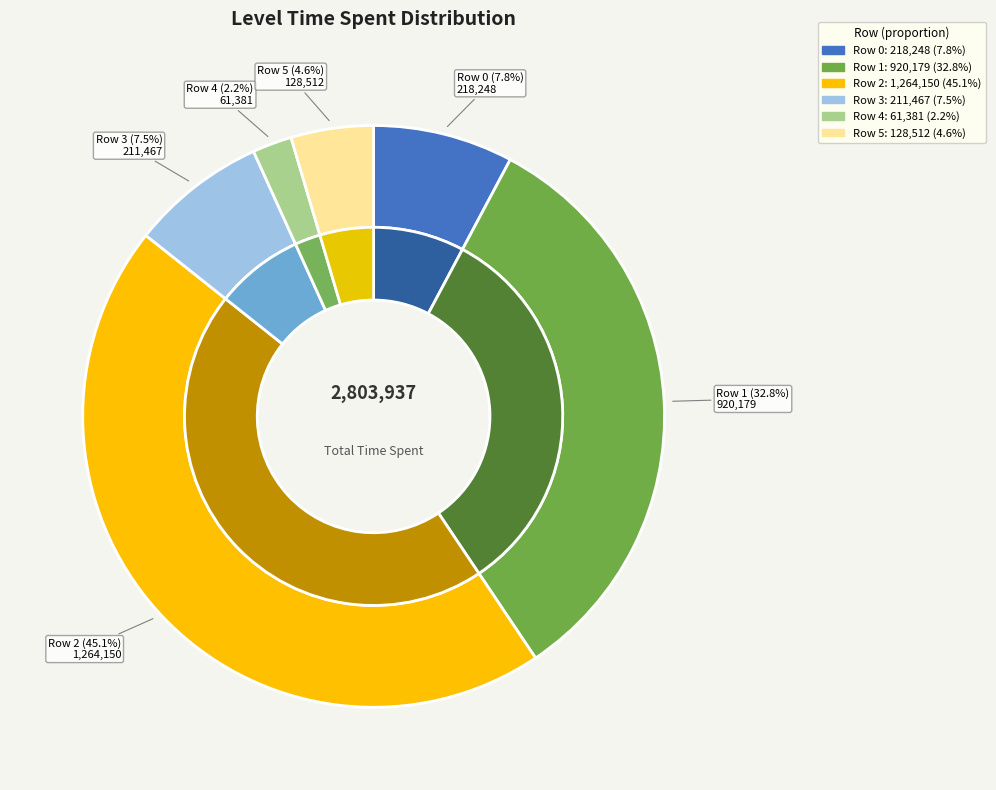

Does any single category account for the majority?

No